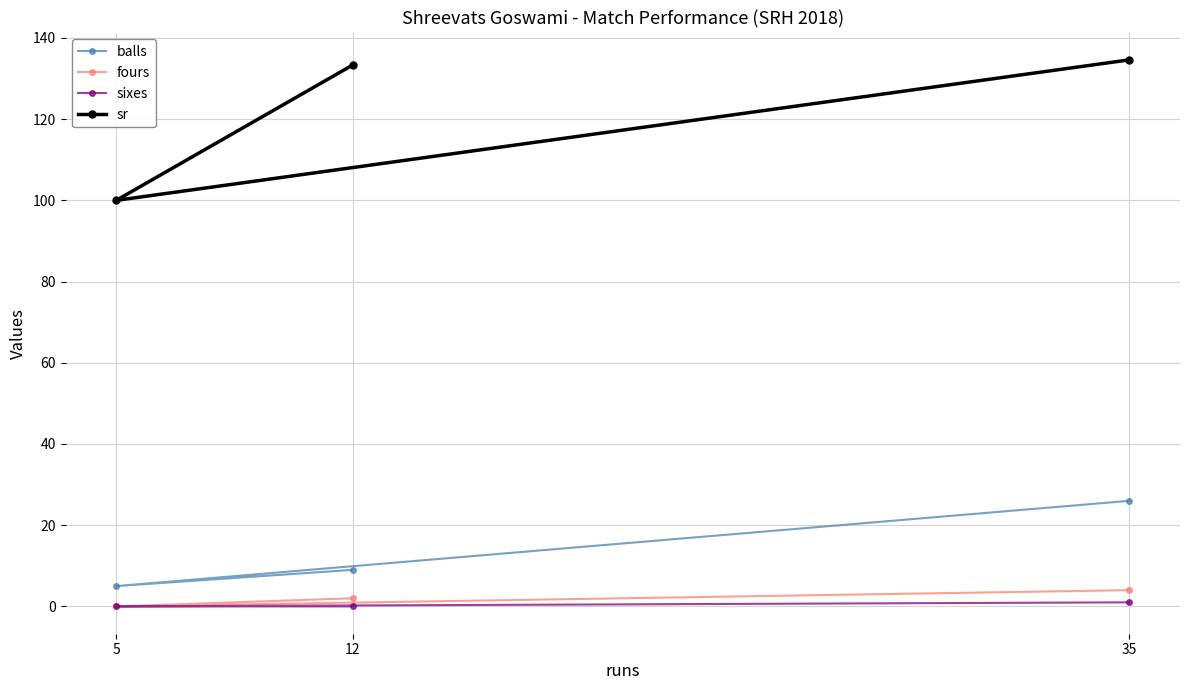

What is the sum of the sixes values at 35 and 12?

1.0